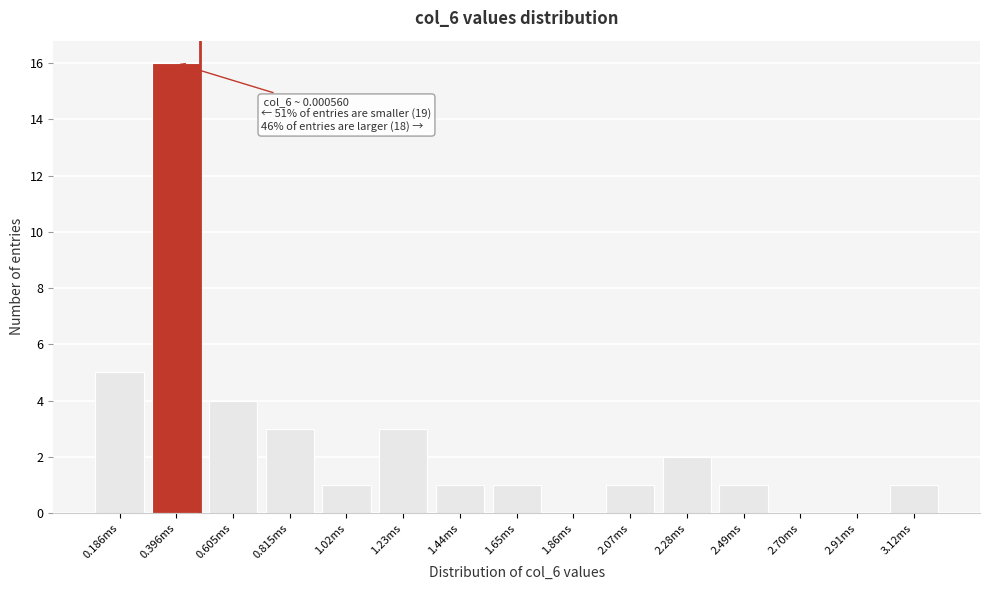

Reading left to right, list all the values displayed in this chart.

0.186ms=5	0.396ms=16	0.605ms=4	0.815ms=3	1.02ms=1	1.23ms=3	1.44ms=1	1.65ms=1	1.86ms=0	2.07ms=1	2.28ms=2	2.49ms=1	2.70ms=0	2.91ms=0	3.12ms=1